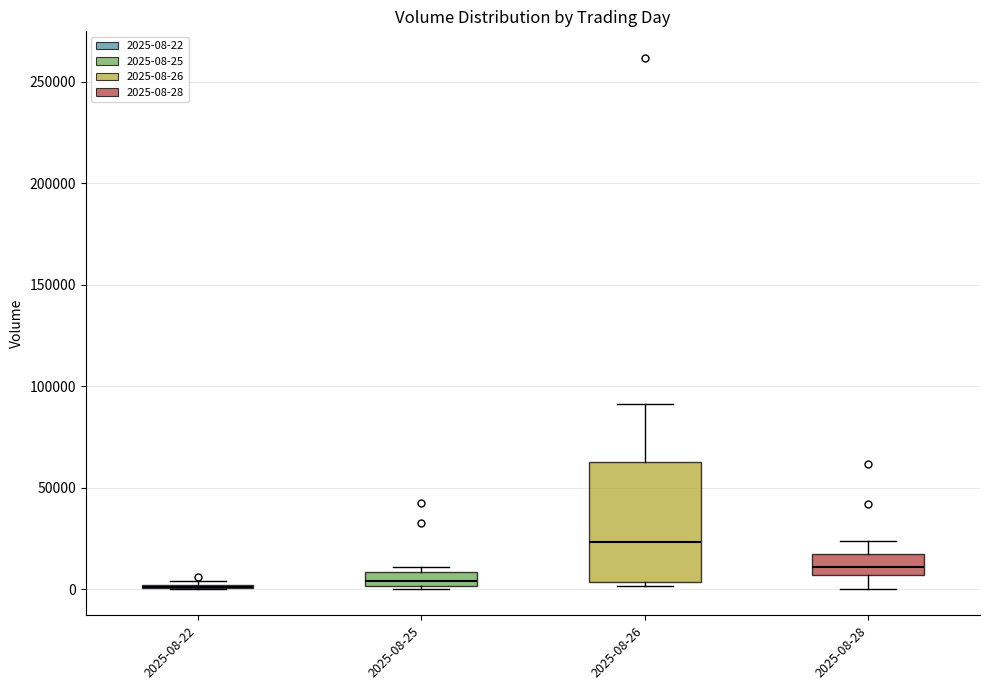

Where does the median line of the box for 2025-08-25 sit on the y-axis? The values are not printed on the chart, so give them approximately, as read against the axis.

5000